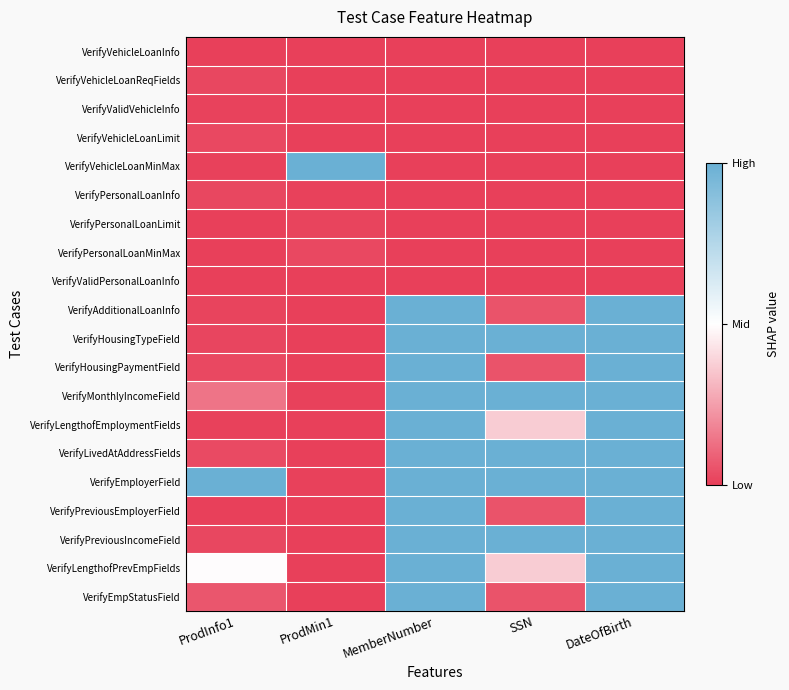

Which has a higher value, SSN or ProdInfo1?

ProdInfo1